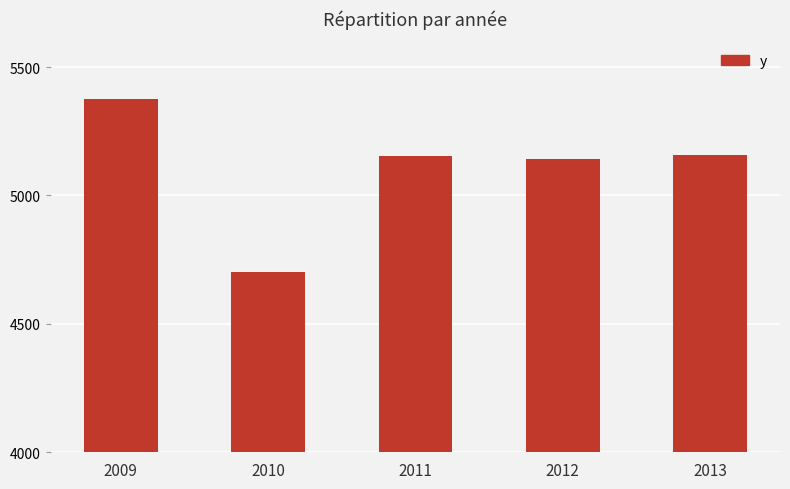

Which label corresponds to the largest value in the chart?

2009